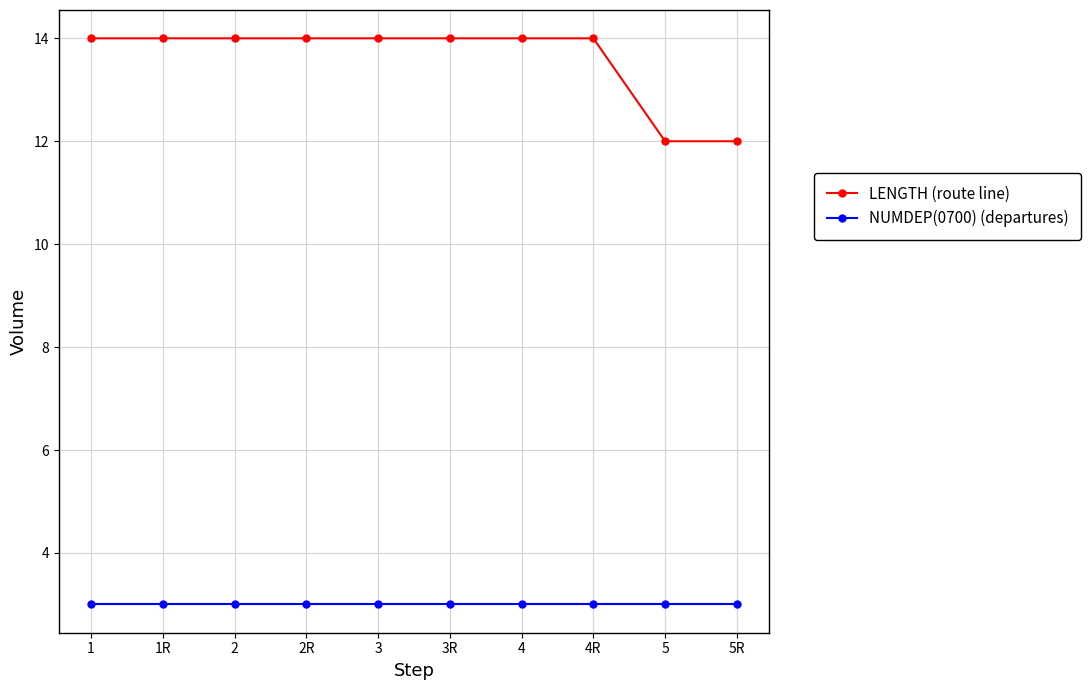

Which series has the largest range (max minus min)?

LENGTH (route line)